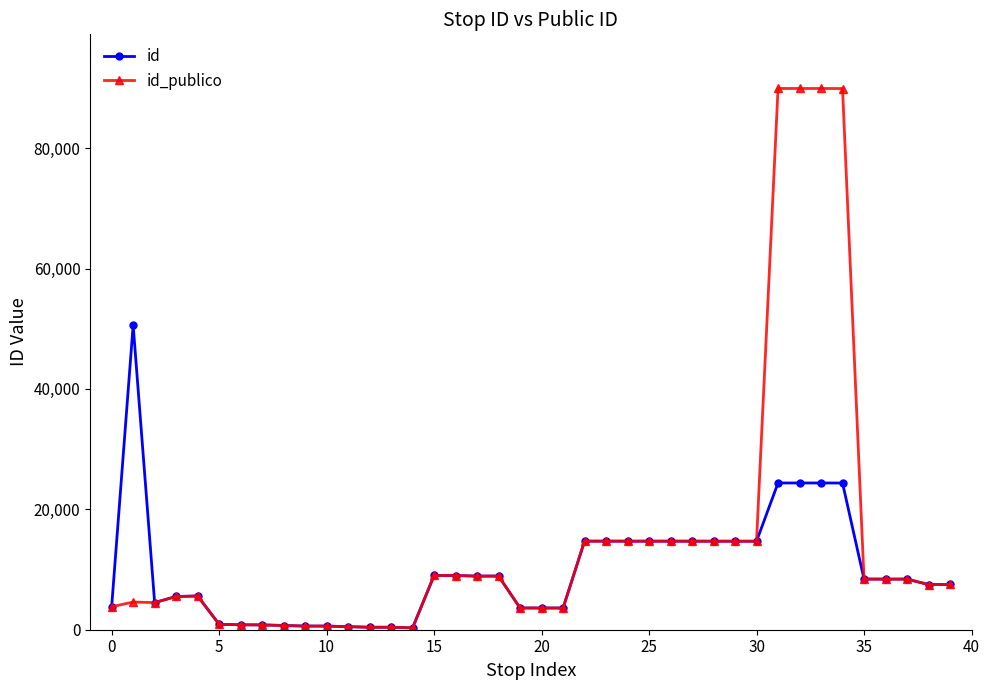

True or false: id has more than 1 interior local peaks.

True